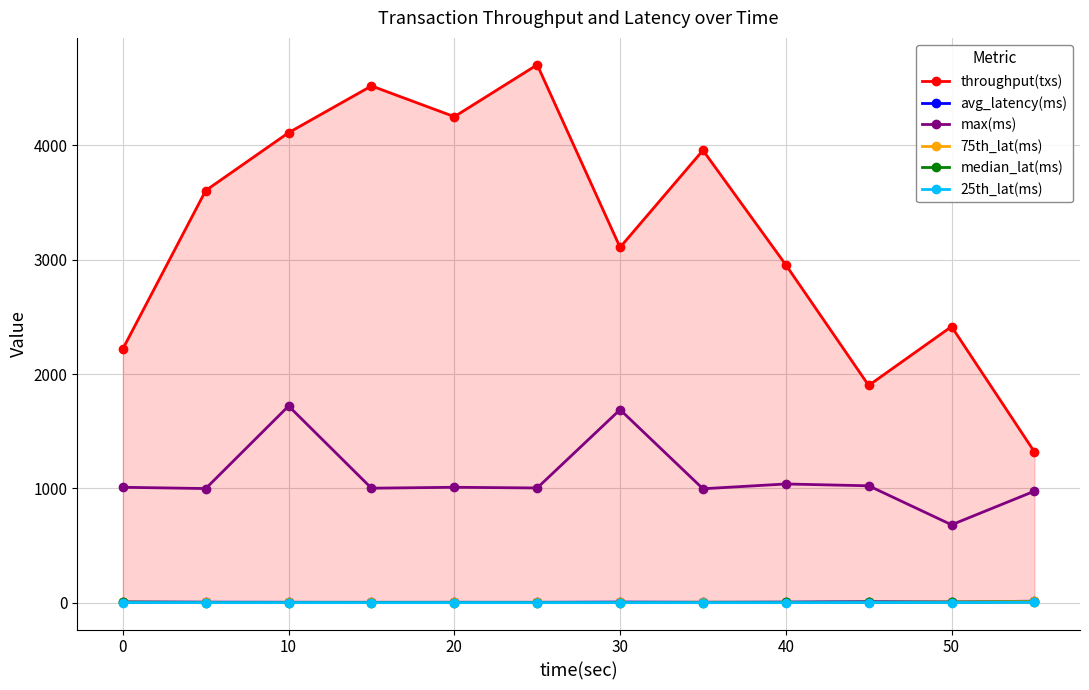

True or false: median_lat(ms) and max(ms) cross at least once.

False